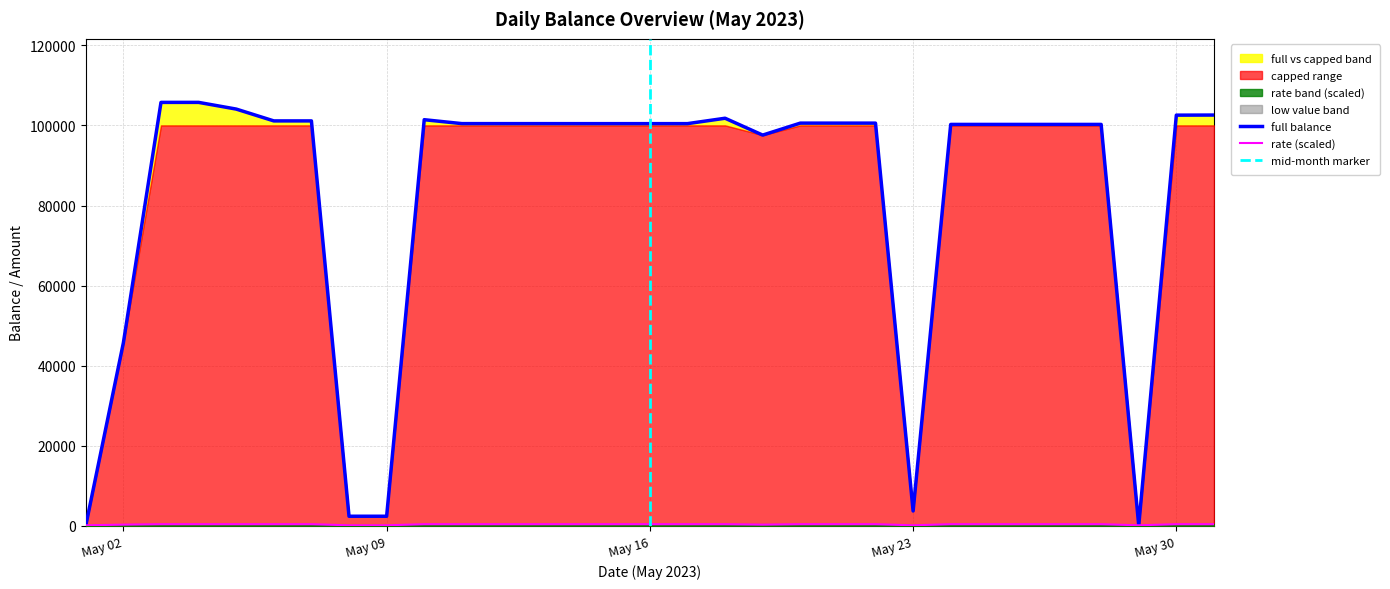

Where is full balance nearest to the value 52924?

May 02